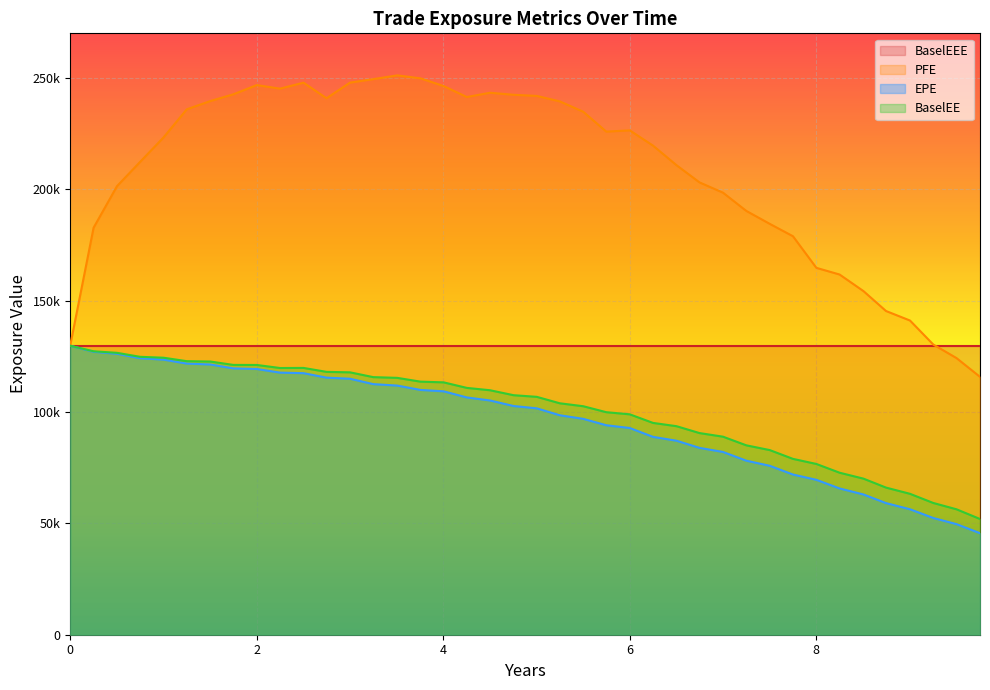

Which series has the largest total across all categories?

PFE